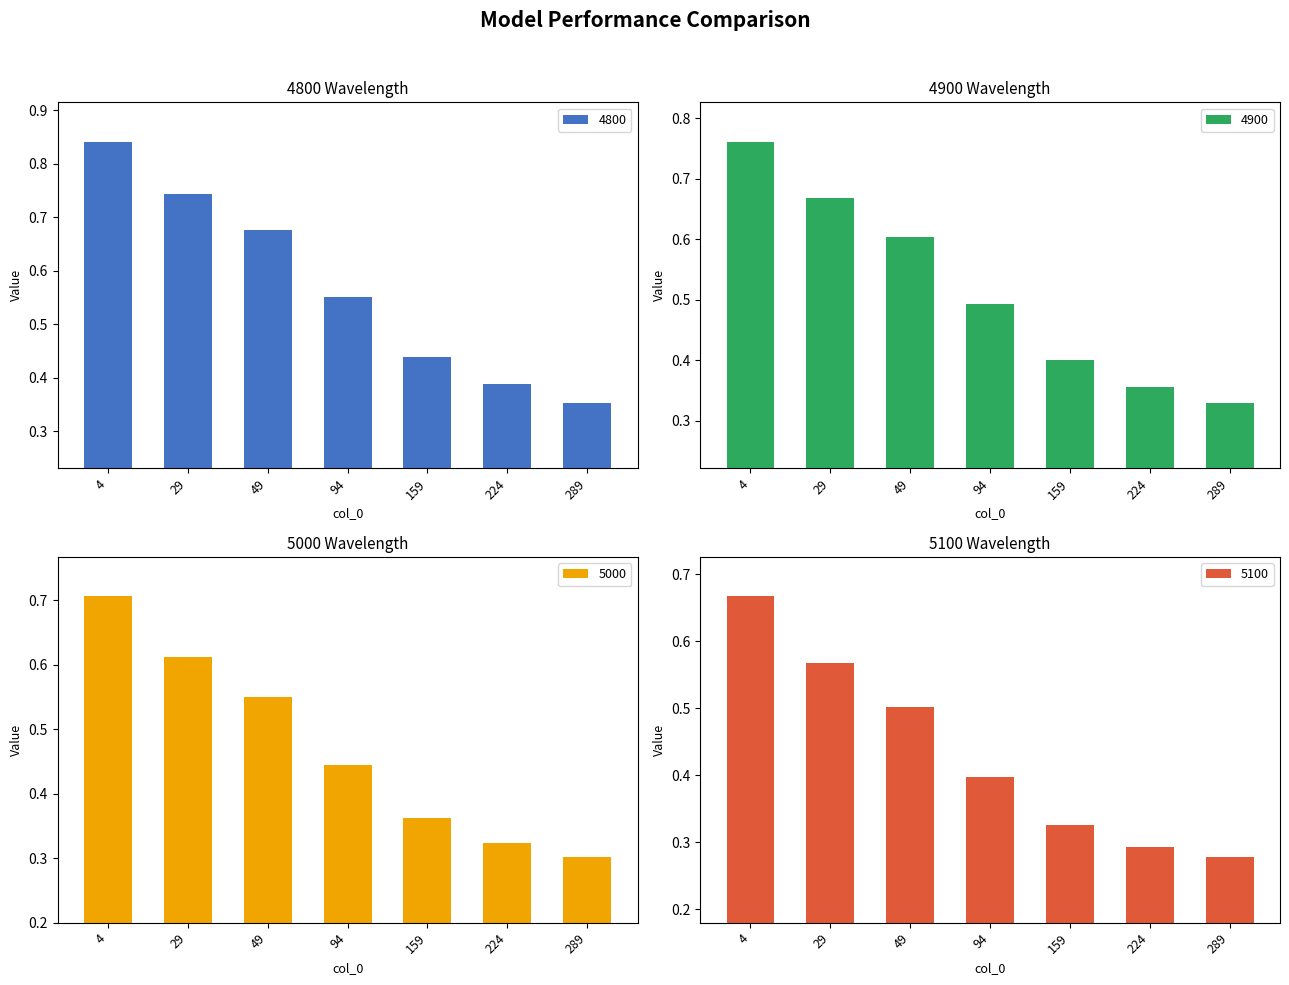

What are all the series names shown in the legend?

4800, 4900, 5000, 5100